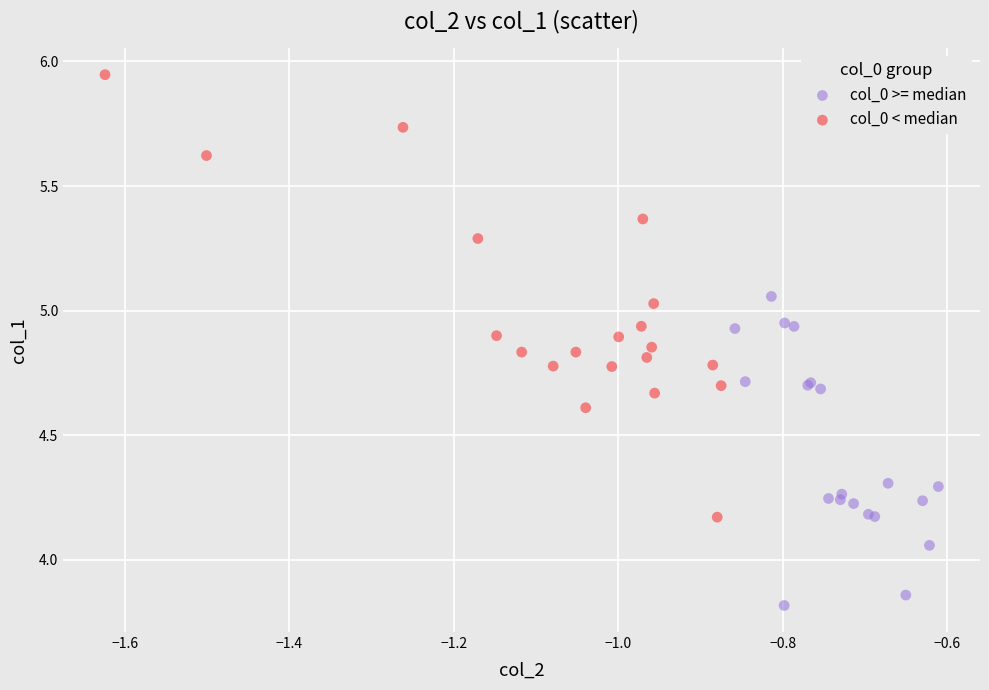

Which series has the widest spread of Y values?

col_0 < median